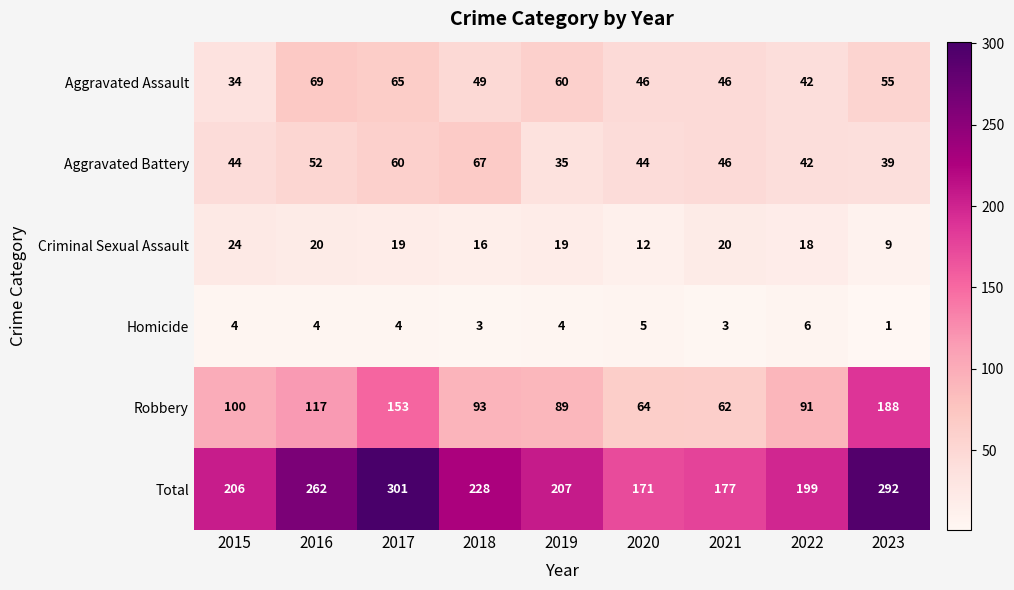

True or false: Aggravated Assault has a value of 60 at 2019.

True